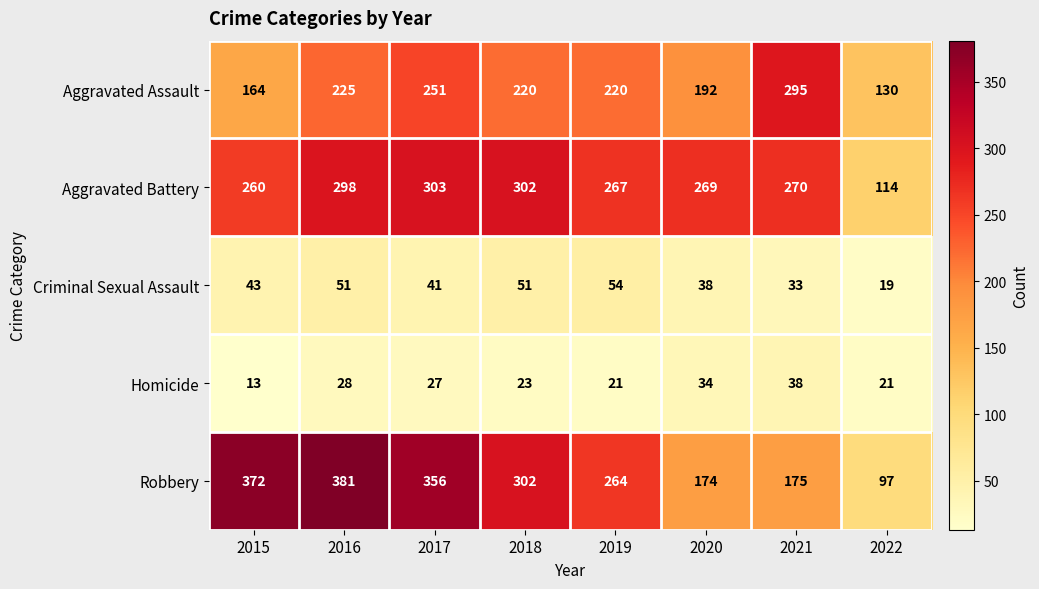

Is it true that Aggravated Assault equals 251 at 2017?

True